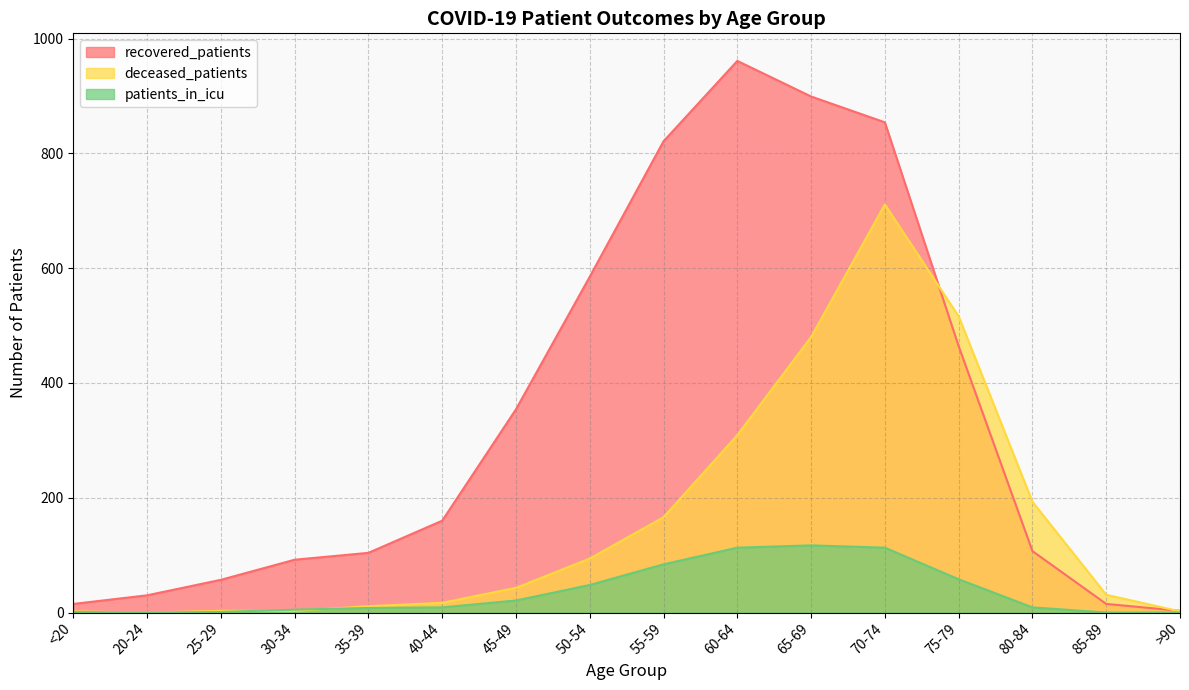

Is the value of recovered_patients at 20-24 greater than the value of deceased_patients at 45-49?

No